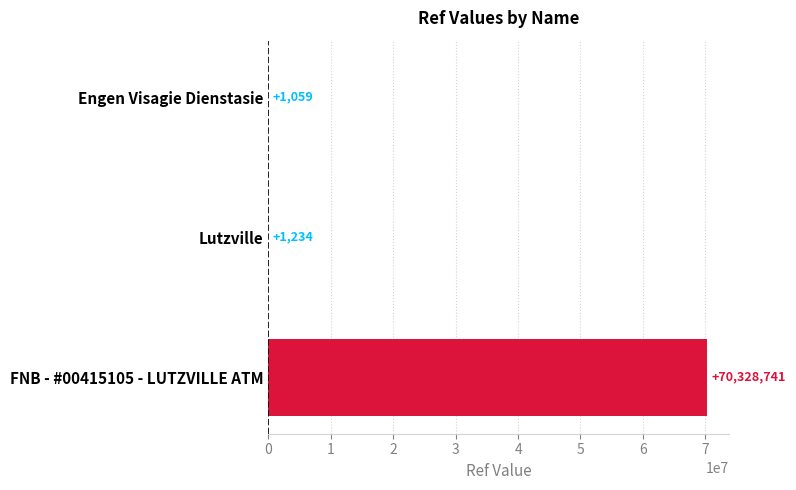

What is the greatest value displayed?

70328741